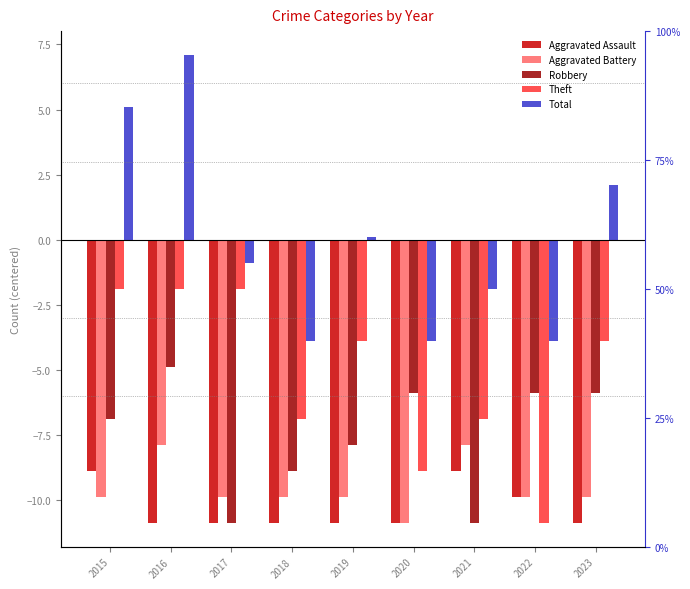

What is the maximum value for Theft?

-1.9